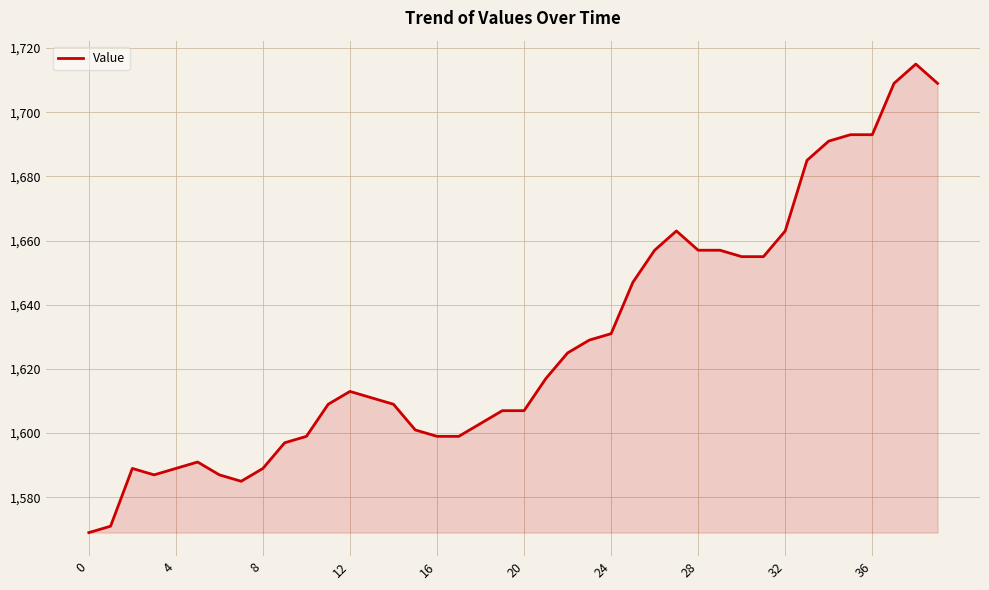

What is the difference between the maximum and minimum values?

146